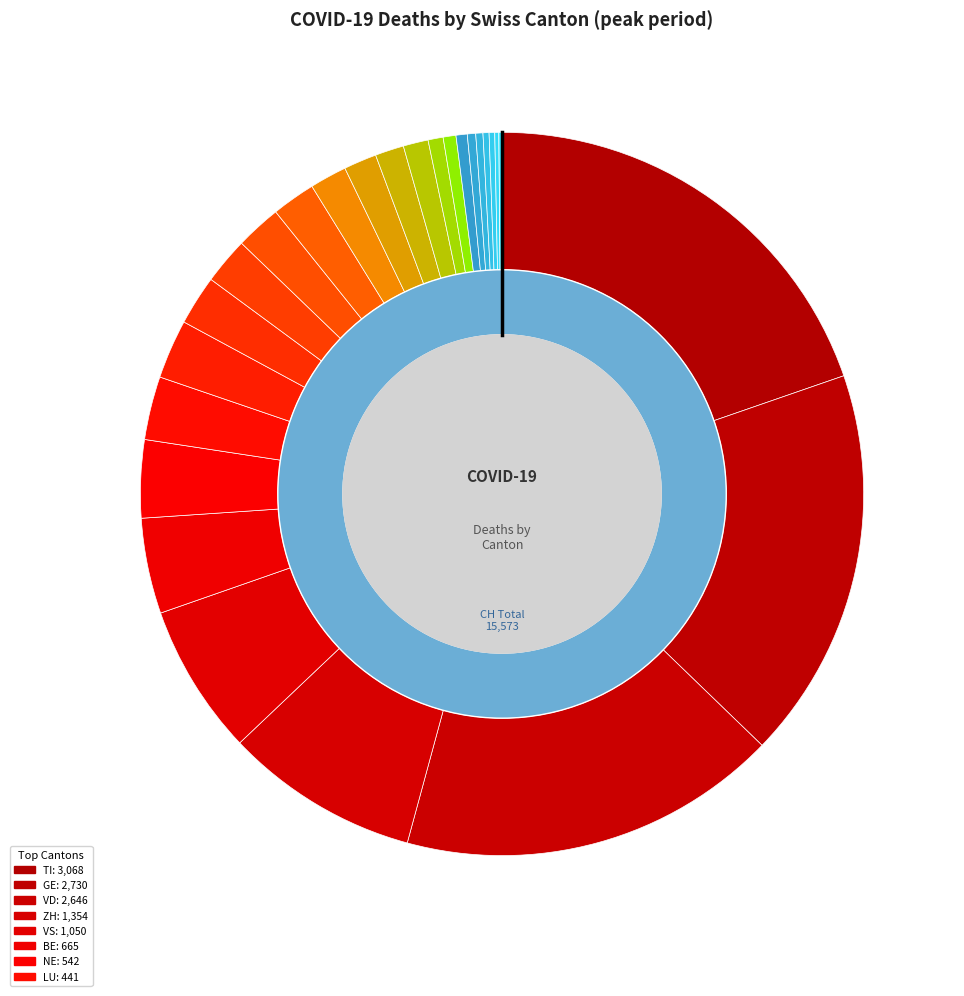

Combined, do AR and VS account for over 50%?

No